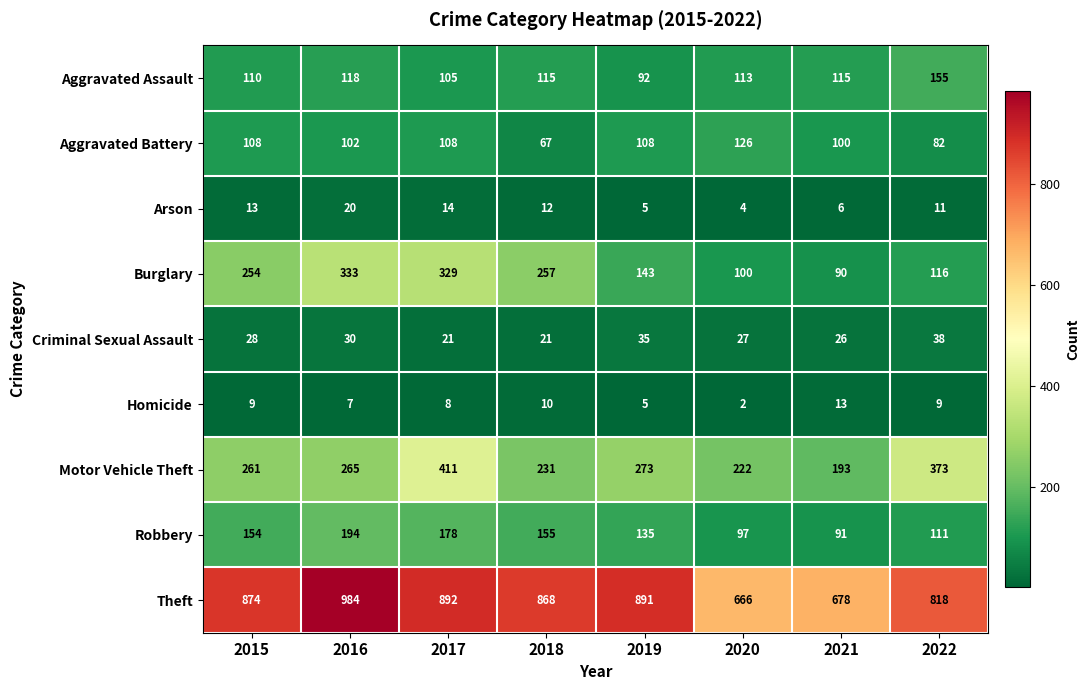

At how many categories does at least one series exceed 209?

8